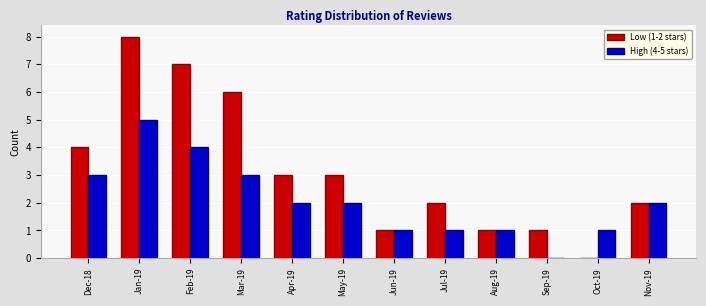

Between Dec-18 and Nov-19, which series saw the biggest shift?

Low (1-2 stars)